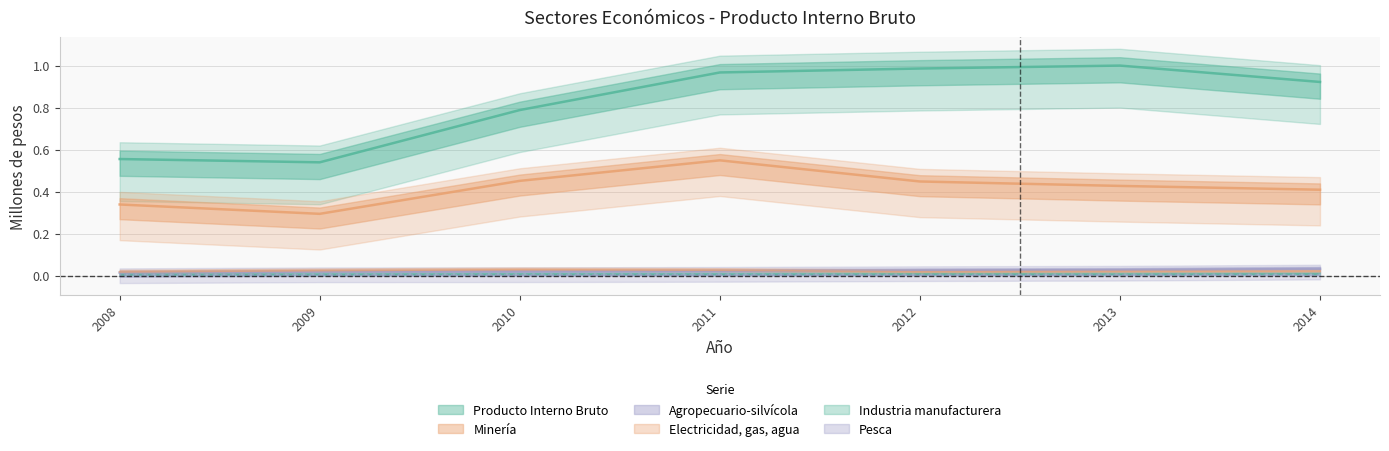

Which has a higher value, 2010 or 2013?

2013